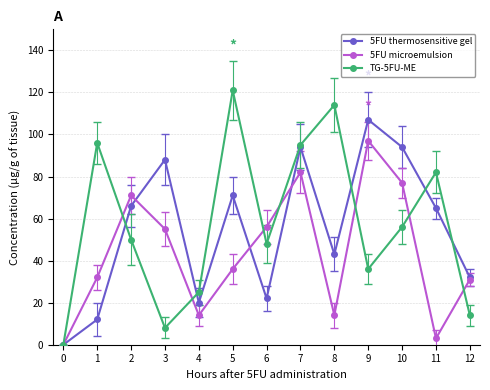

How many lines are shown in the chart?

3